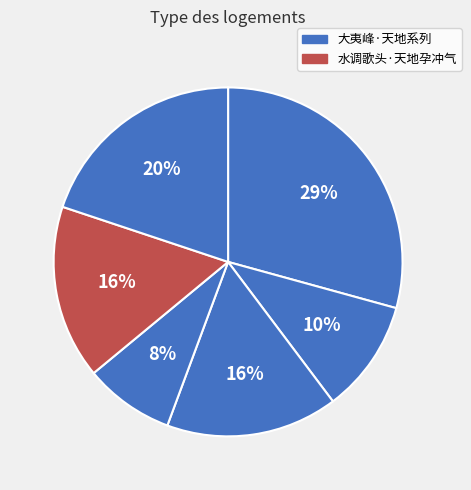

How many segments does this pie chart have?

6